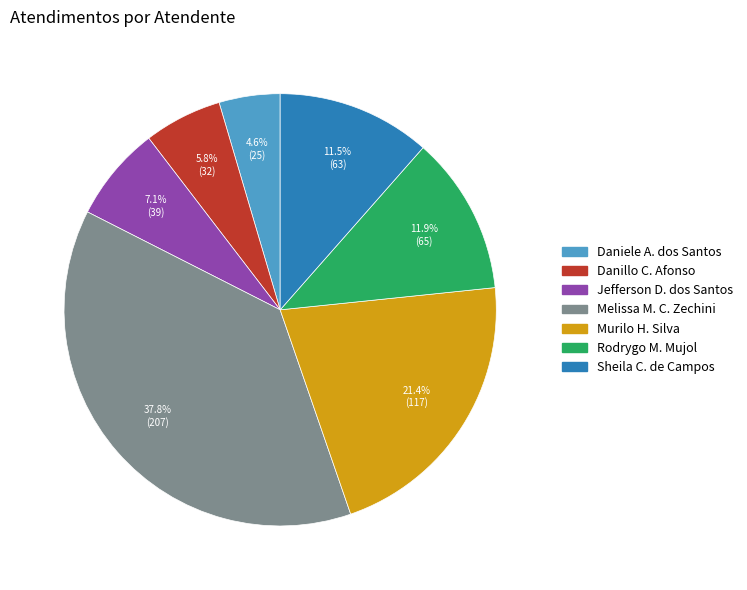

Is there any slice that represents more than half of the pie?

No